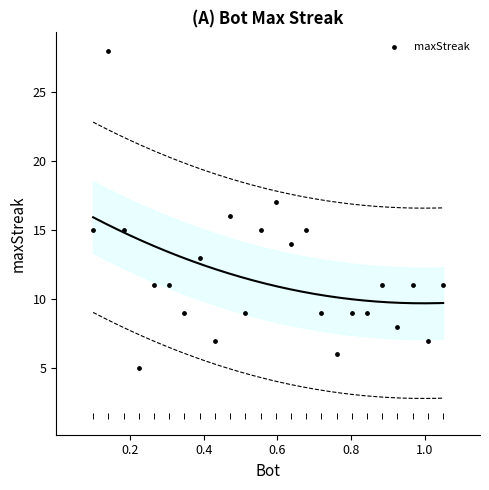

How many points are shown in the scatter plot?

24